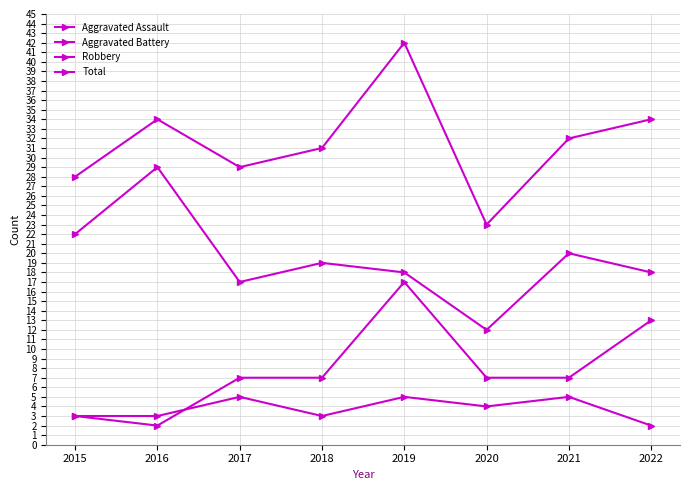

True or false: Robbery has more than 1 points higher than both neighbors.

True